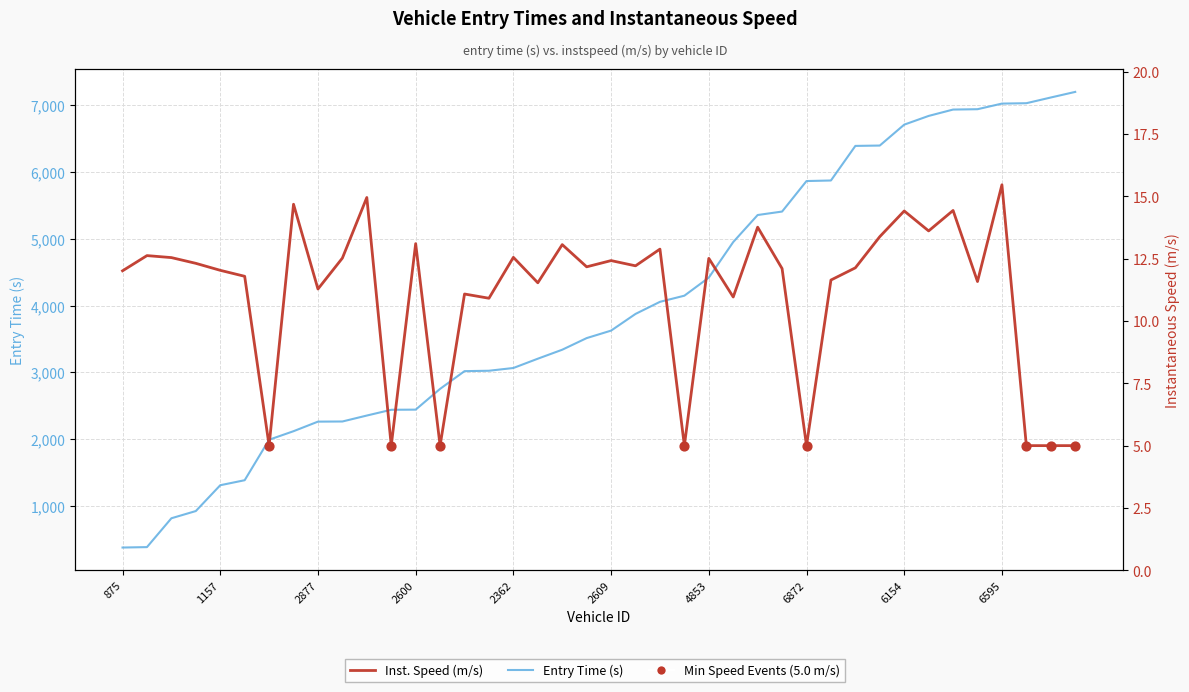

Is the value of instspeed at 348 greater than the value of entry at 6589?

No